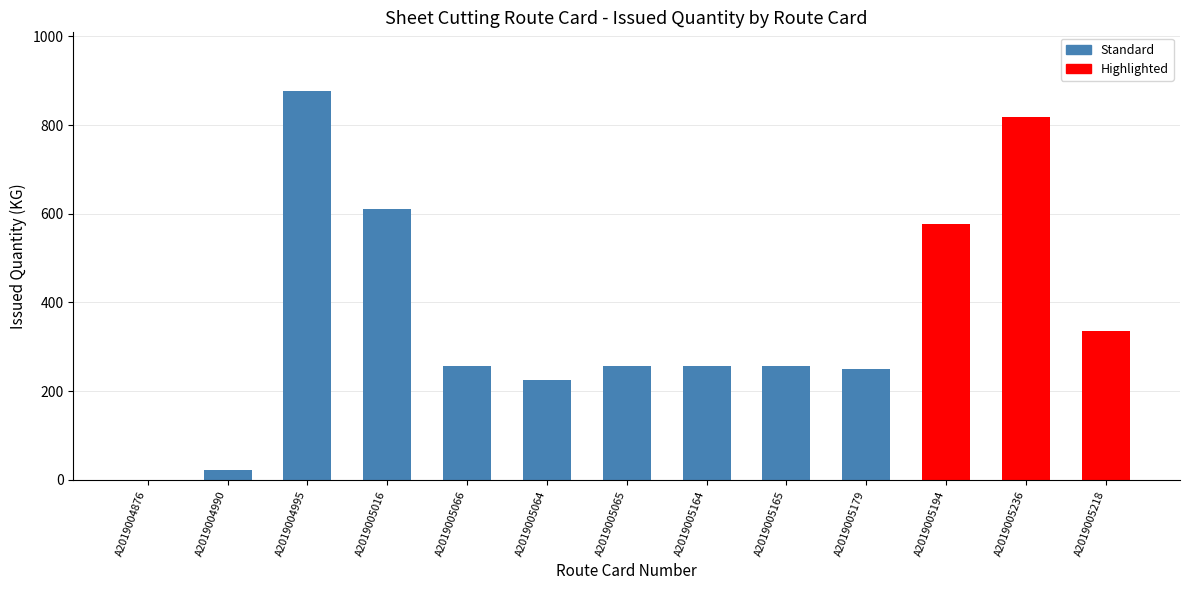

Is it true that the value at A2019005236 is 464.9?

False